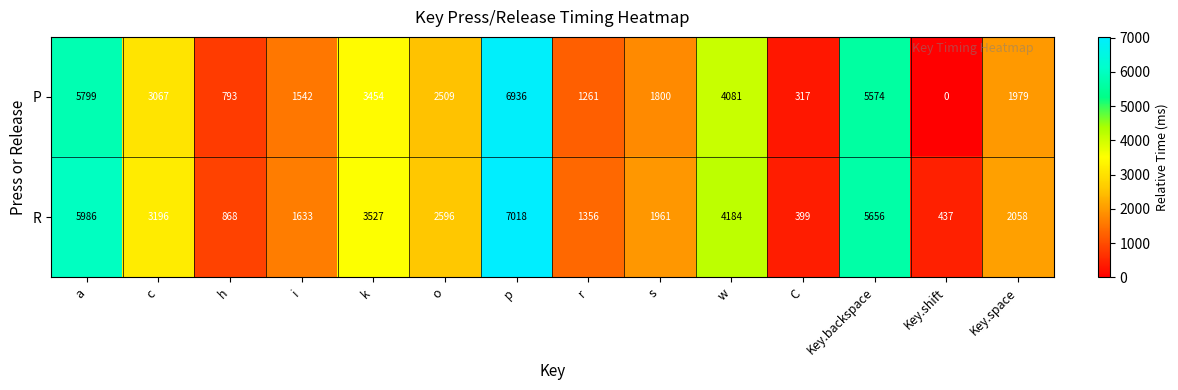

How many data points does each series have?

14